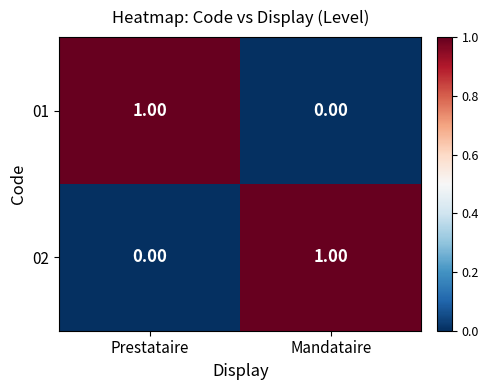

How many data points in 01 are less than 1?

1